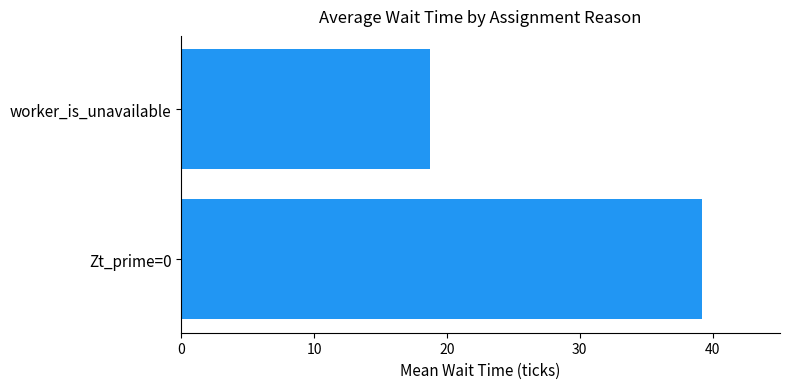

At which label is the value closest to 28?

worker_is_unavailable